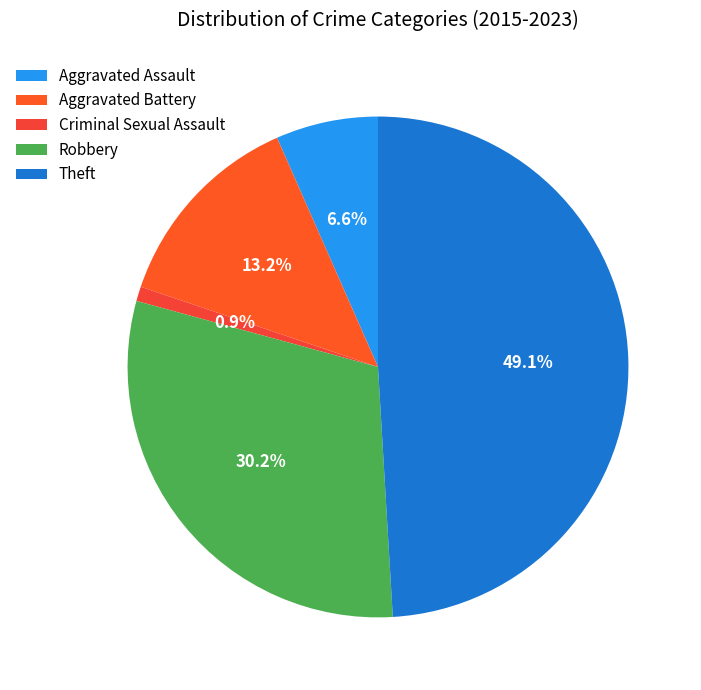

Between Robbery and Criminal Sexual Assault, which is larger?

Robbery